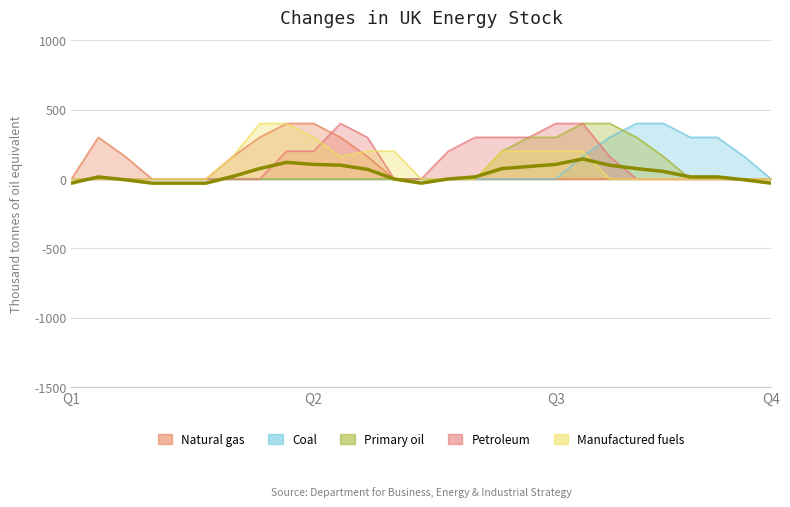

How many distinct data groups are displayed?

5